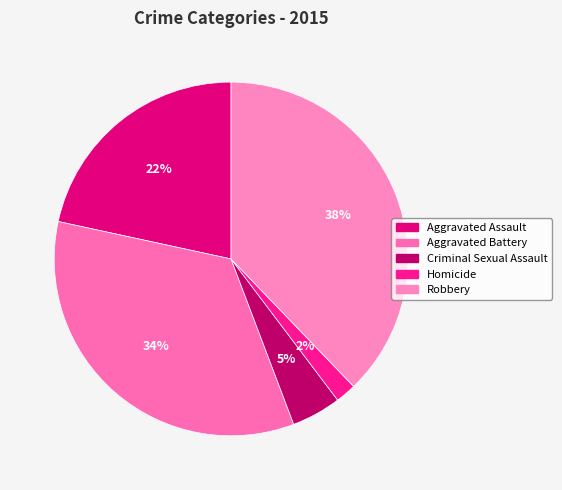

Which category has the biggest portion of the pie?

Robbery